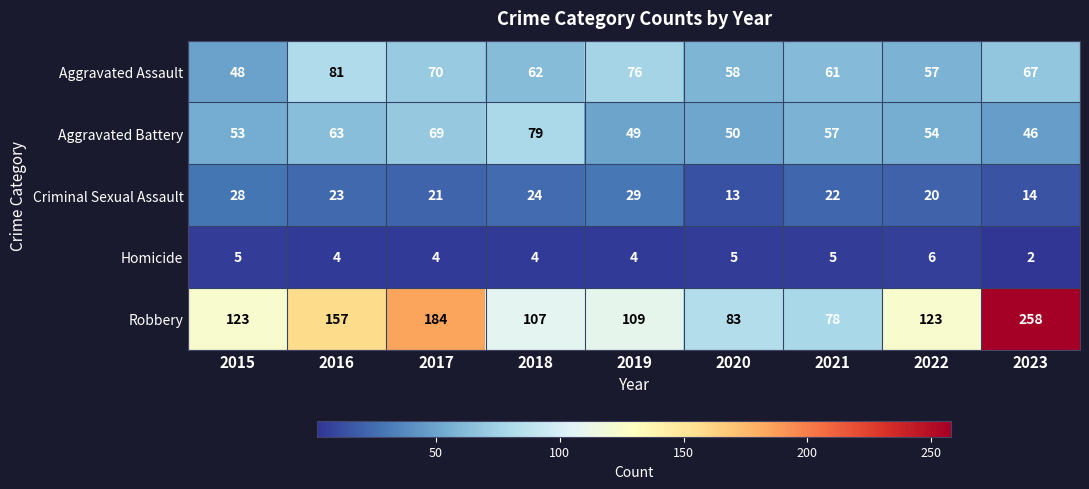

At how many categories does at least one series exceed 235?

1